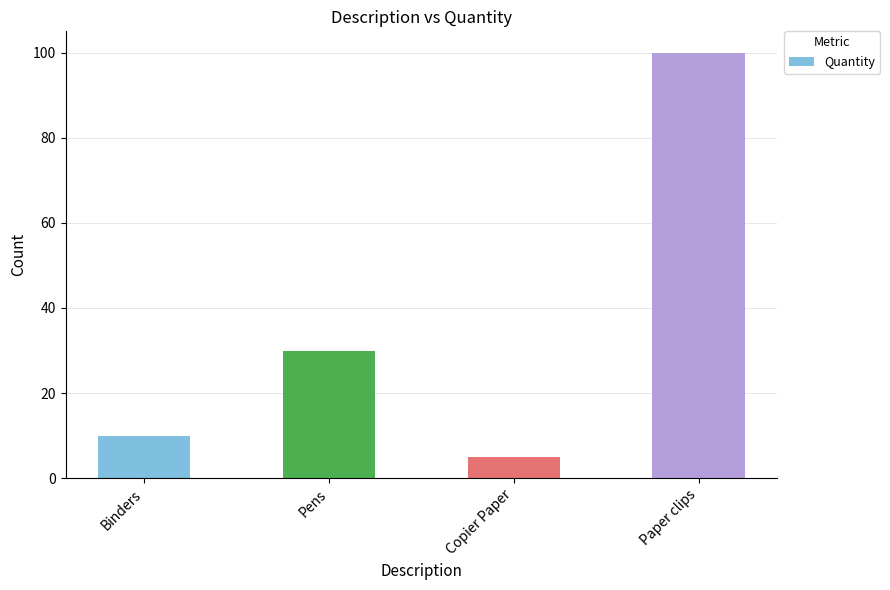

Does the chart contain stacked bars?

No